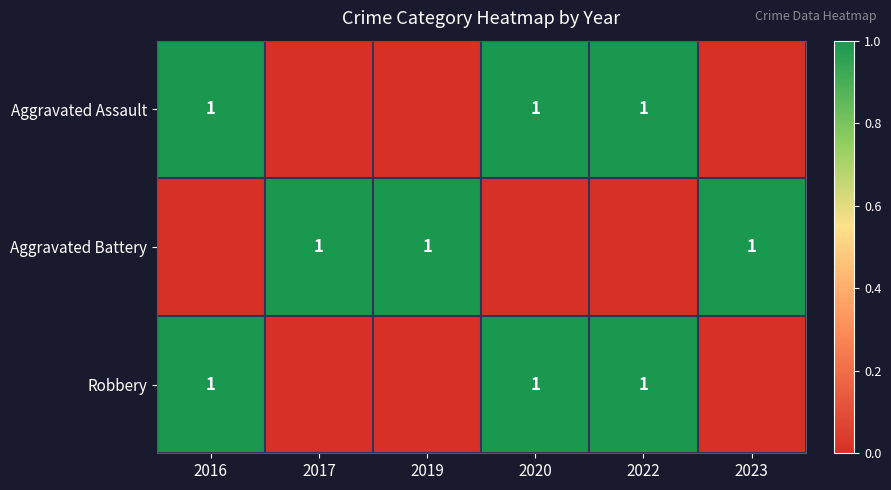

True or false: Robbery has a value of 1 at 2016.

True